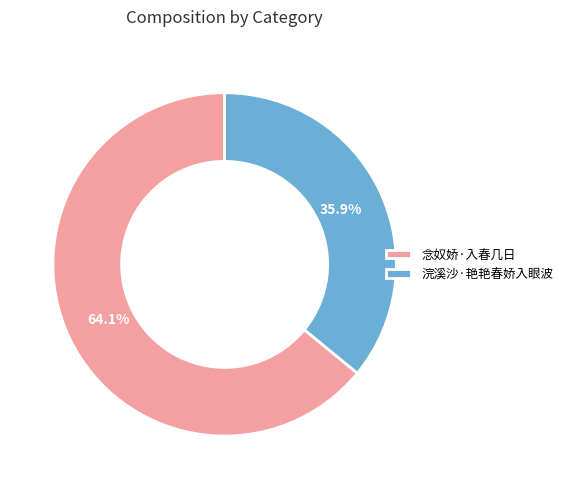

What percentage do 浣溪沙·艳艳春娇入眼波 and 念奴娇·入春几日 together represent?

100.0%